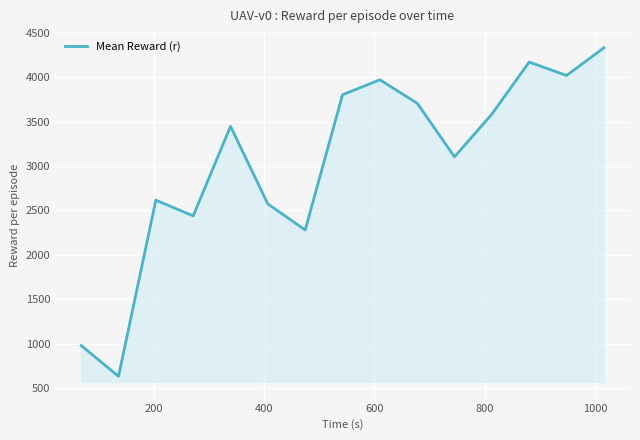

What is the minimum value shown in the chart?

629.6